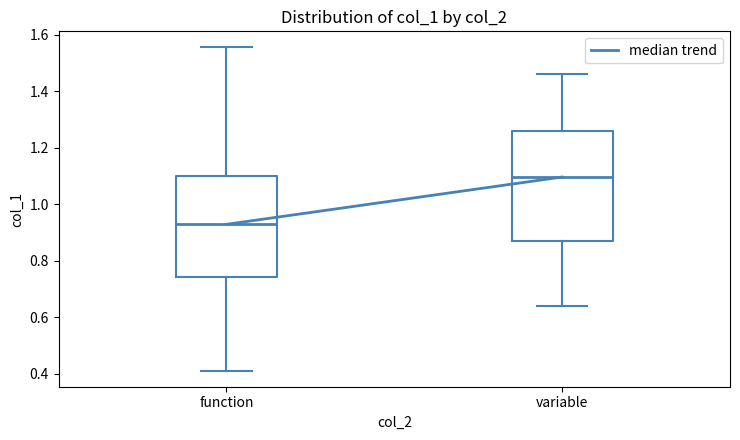

Which box's median line is the highest?

variable